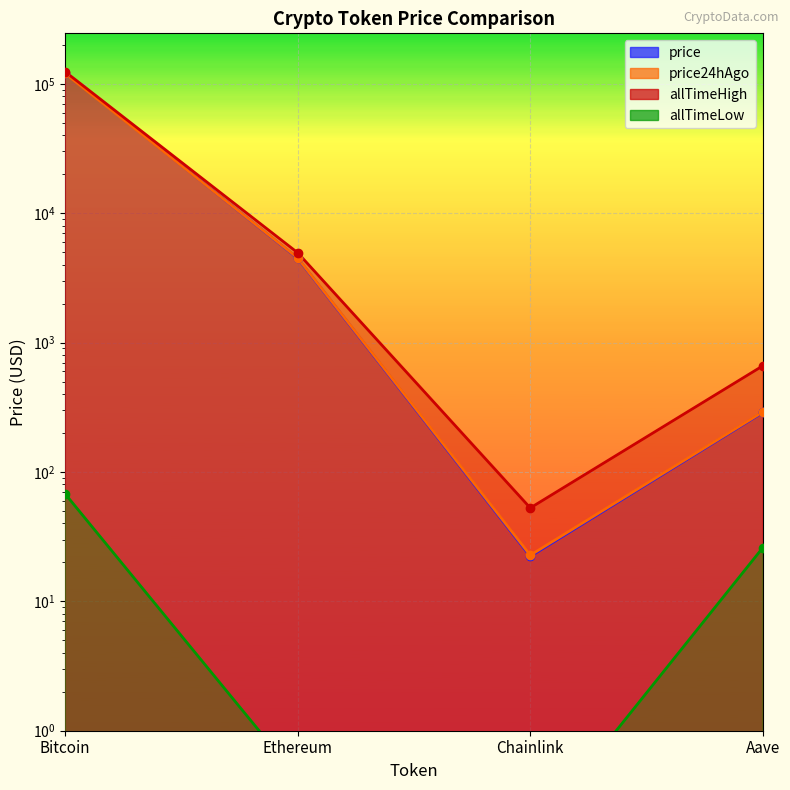

What is the total value across all series at Bitcoin?

366327.8